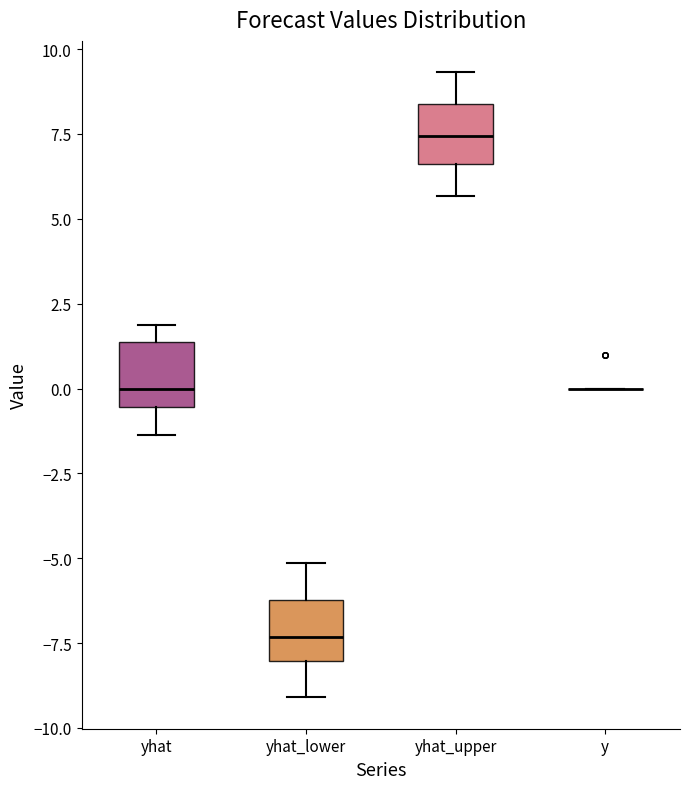

Reading left to right, read every box against the y-axis: the position of its median line, the range the box covers, and the ends of its whiskers. The values are not printed on the chart, so give them approximately, as read against the axis.

yhat: median 0.0, box -0.5 to 1.5, whiskers -1.5 to 2.0
yhat_lower: median -7.5, box -8.0 to -6.0, whiskers -9.0 to -5.0
yhat_upper: median 7.5, box 6.5 to 8.5, whiskers 5.5 to 9.5
y: box collapsed to a line at 0.0, whiskers 0.0 to 0.0